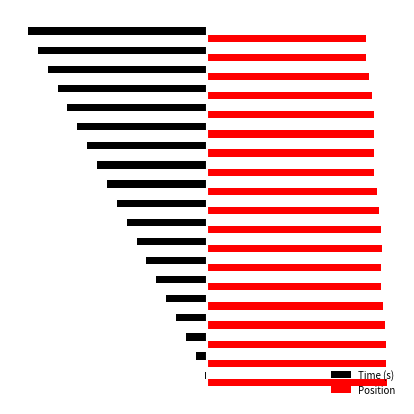

What is the minimum value shown in the chart?

-1.0